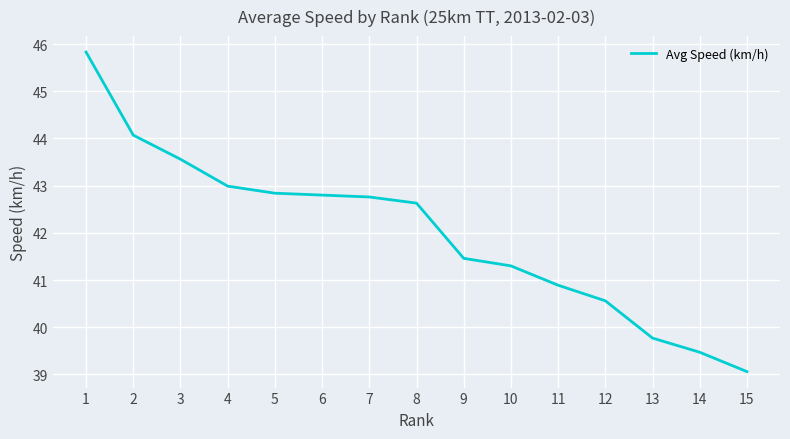

What is the difference between the values at 5 and 9?

1.4